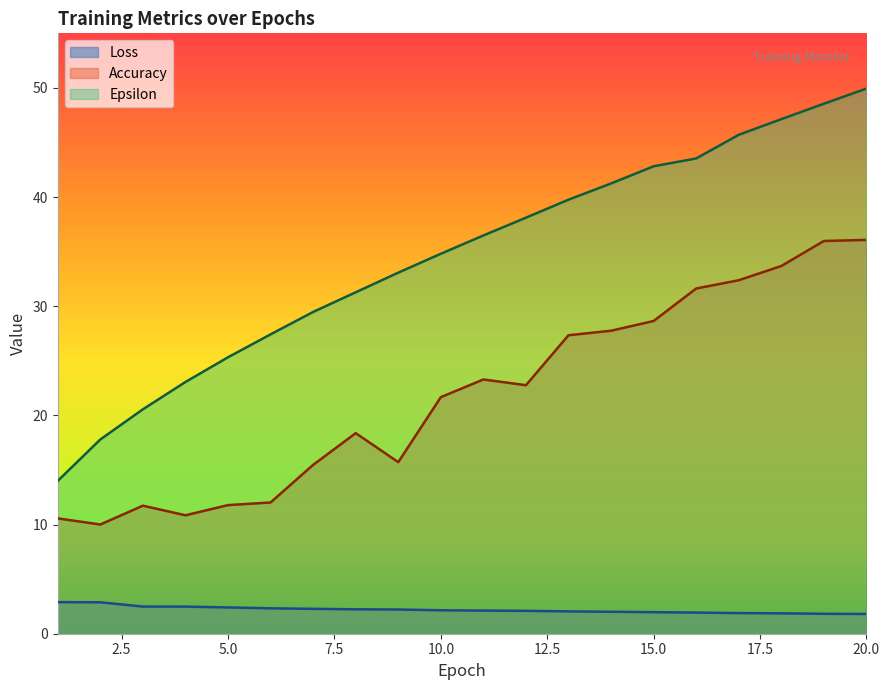

Rank the series by their maximum value, from highest to lowest.

Epsilon, Accuracy, Loss